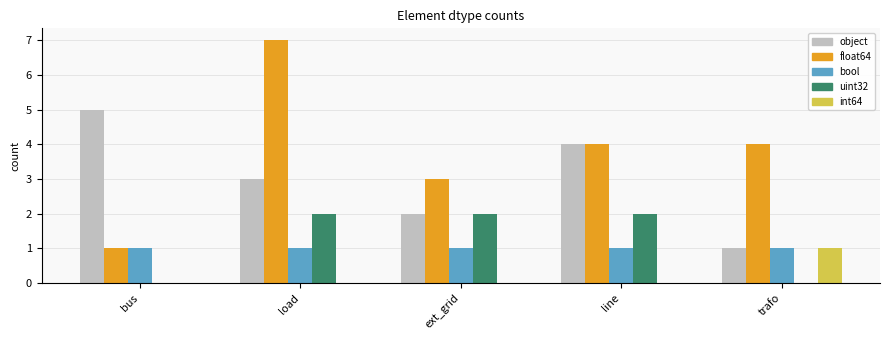

How many groups of bars are there?

5